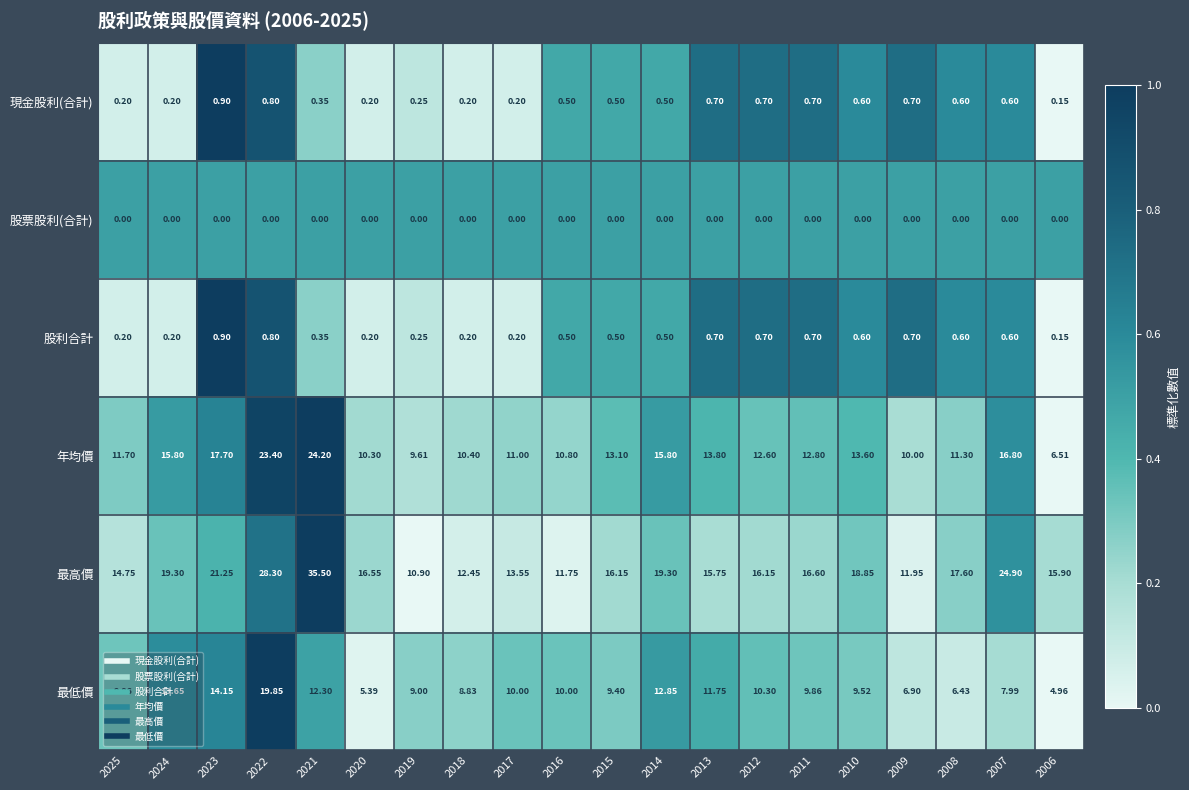

Which series has the largest total across all categories?

最高價